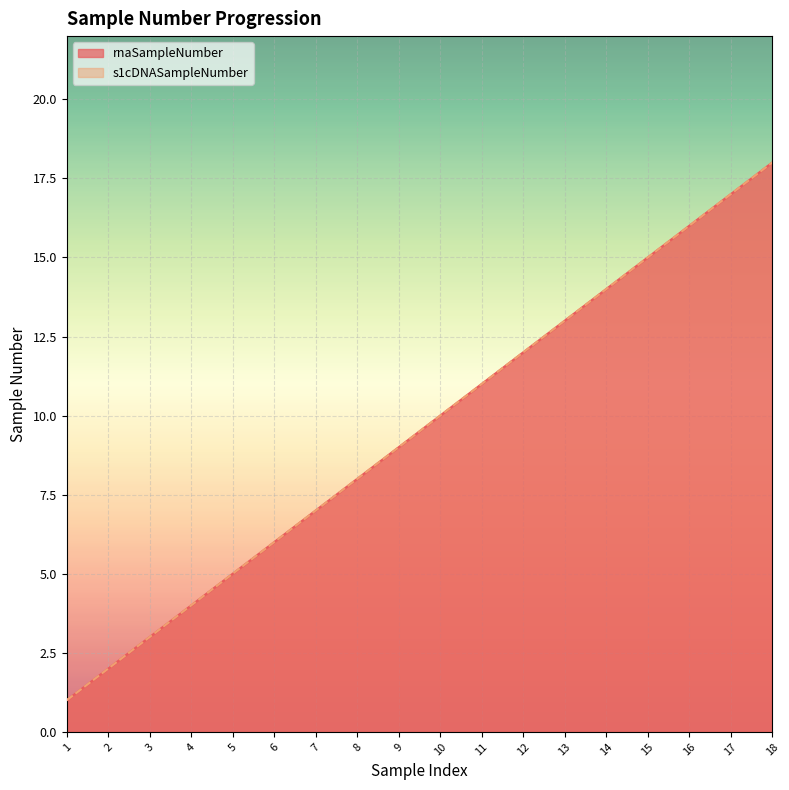

Which series has the widest spread of values?

rnaSampleNumber